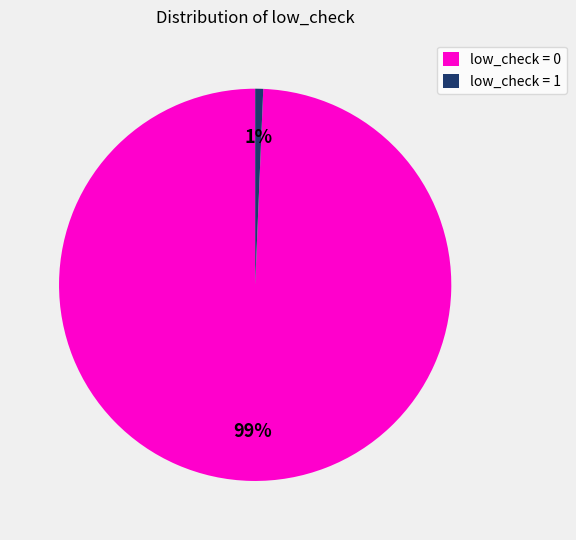

Is there any slice that represents more than half of the pie?

Yes